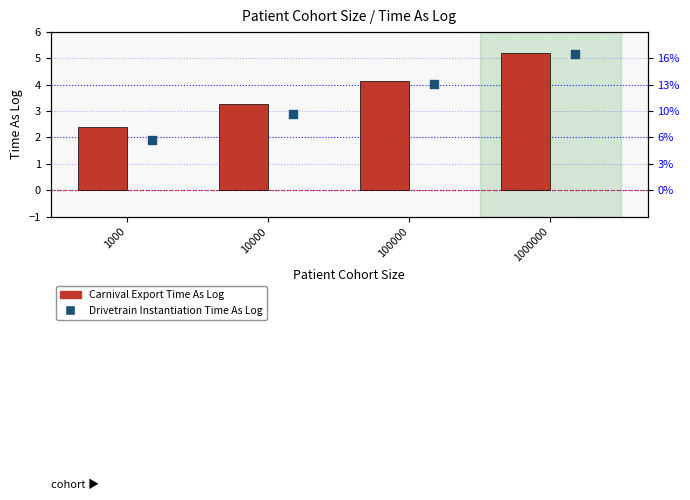

Which series has the largest Y range (max minus min)?

Drivetrain Instantiation Time As Log